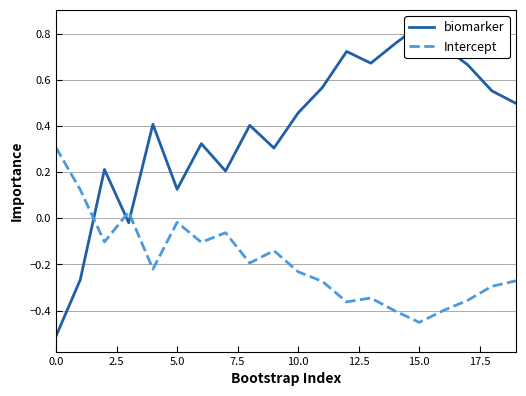

True or false: Intercept has a value of -0.1 at 11.

False